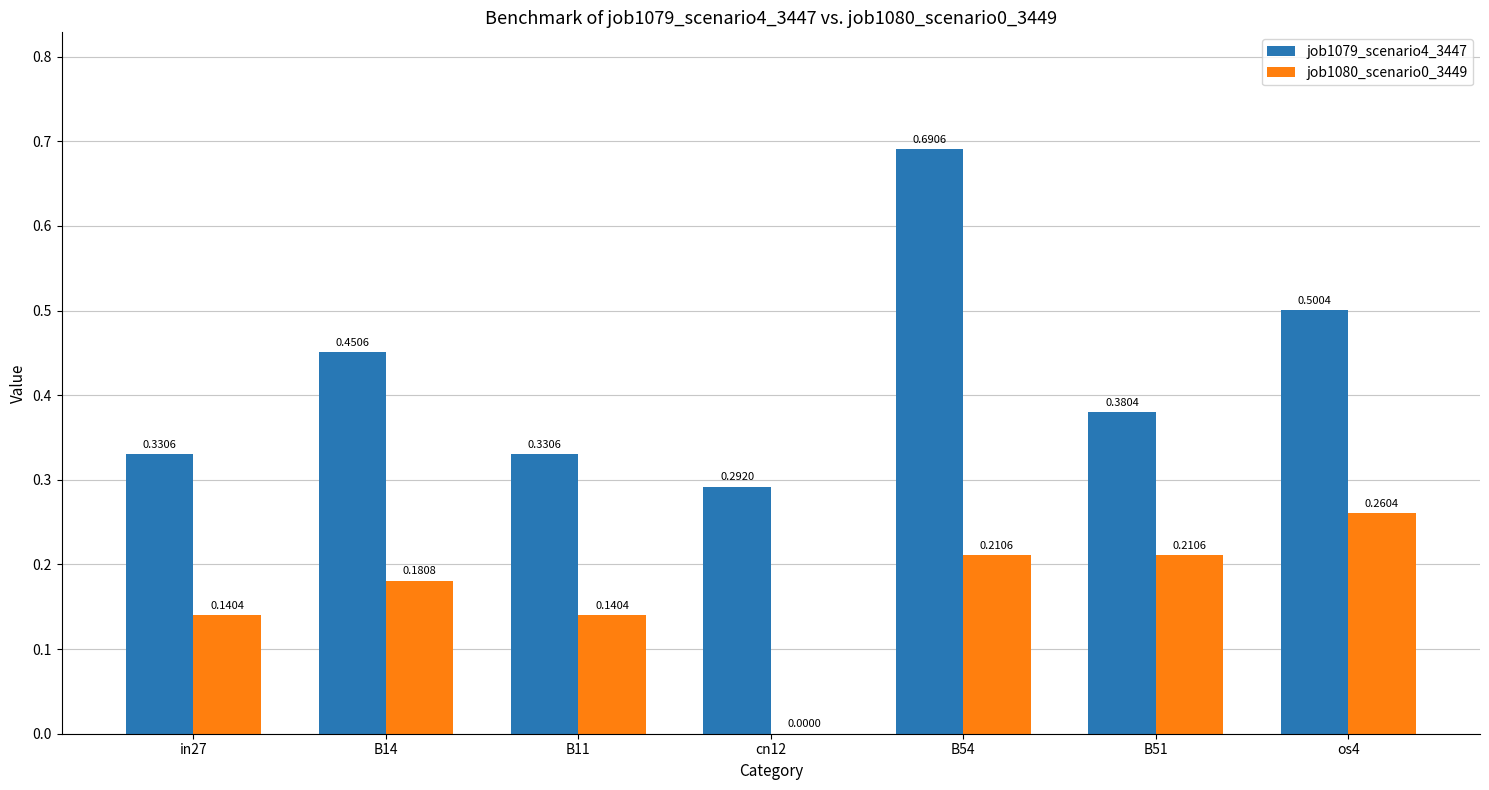

What is the sum of all job1079_scenario4_3447 values?

3.0